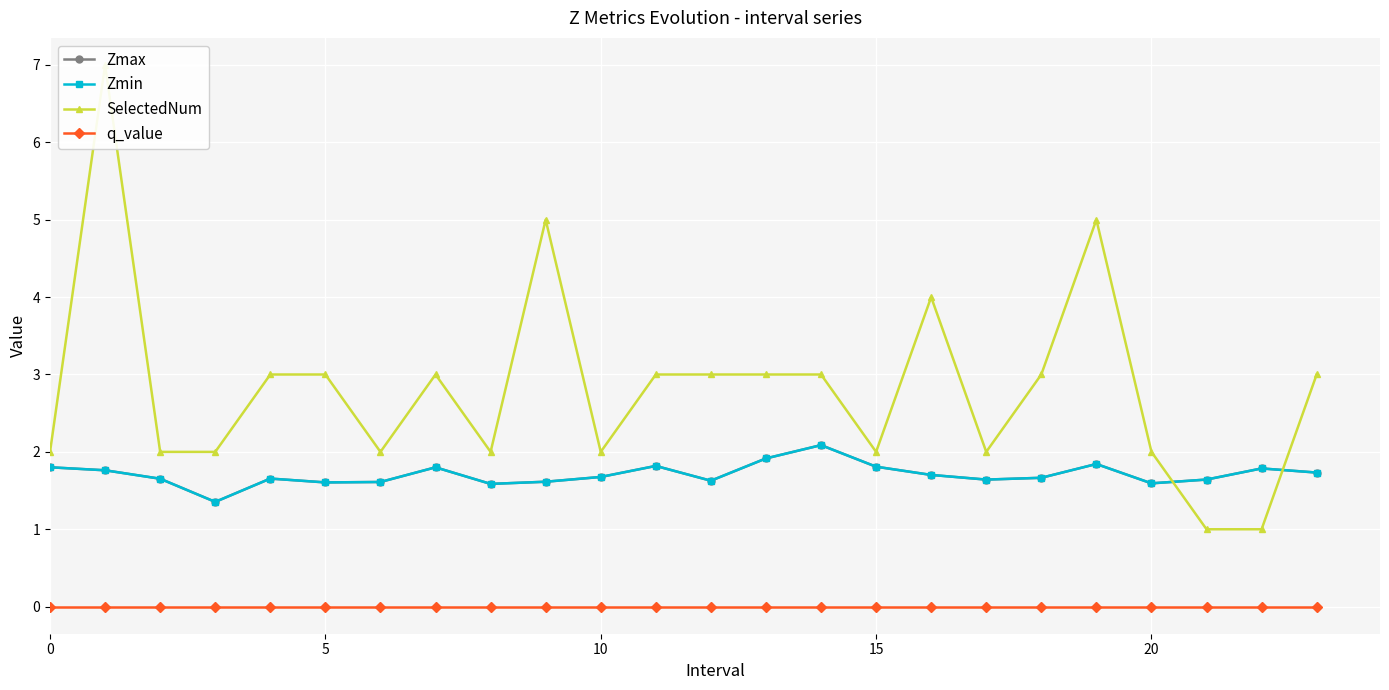

True or false: Zmax and q_value cross at least once.

False